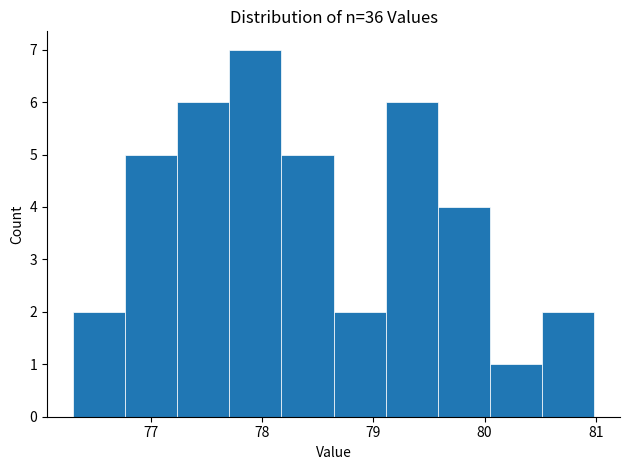

Reading left to right, transcribe this chart: for each bar, give the range it covers on the x-axis and its height. Neither the bar edges nor the heights are printed on the chart, so give them approximately, as read against the axes.

76.3 to 76.8: 2
76.8 to 77.2: 5
77.2 to 77.7: 6
77.7 to 78.2: 7
78.2 to 78.6: 5
78.6 to 79.1: 2
79.1 to 79.6: 6
79.6 to 80.0: 4
80.0 to 80.5: 1
80.5 to 81.0: 2